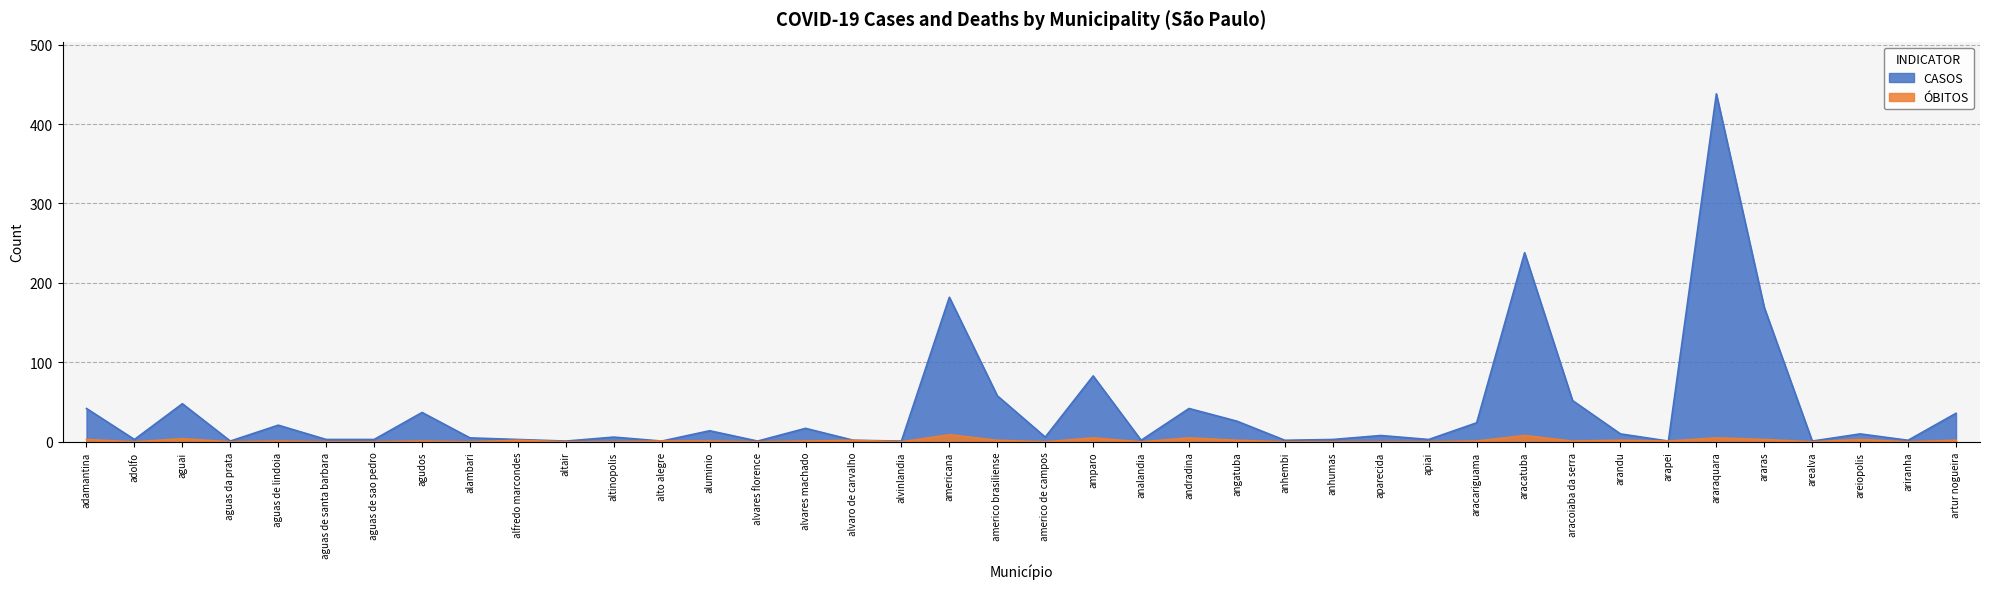

At which category does the chart reach its minimum across all series?

adolfo